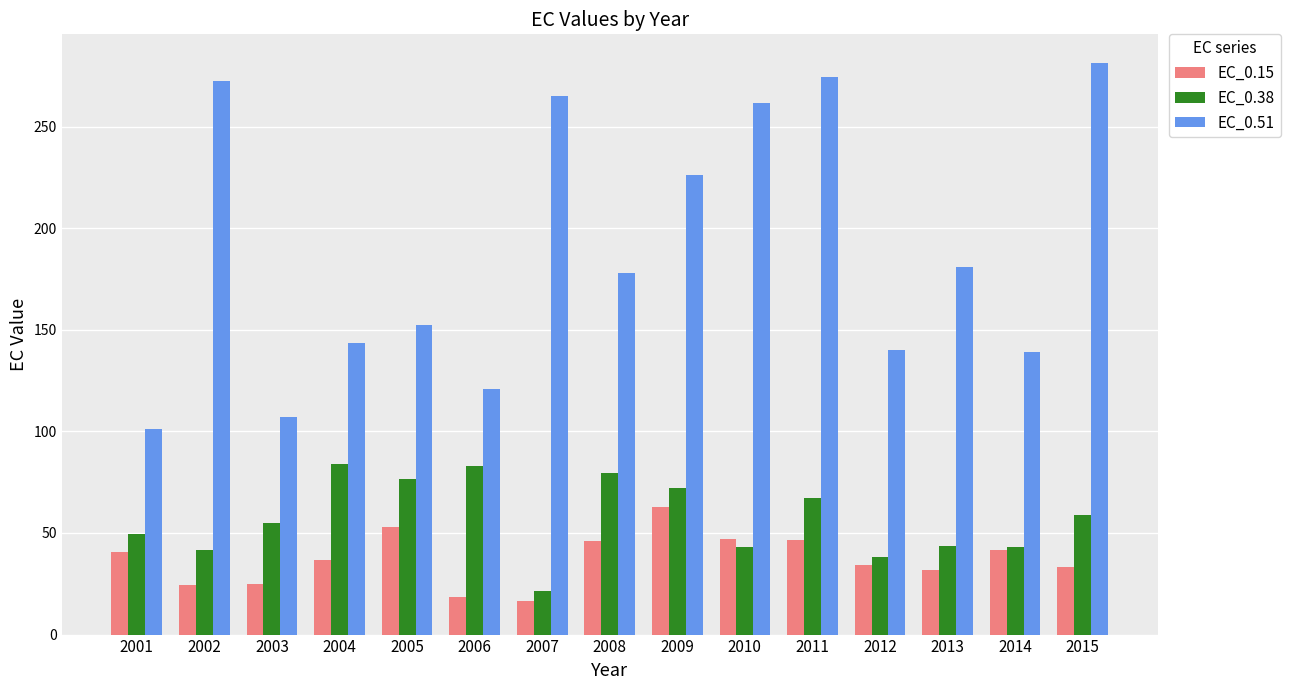

What is the difference between the highest and lowest values at 2013?

148.8